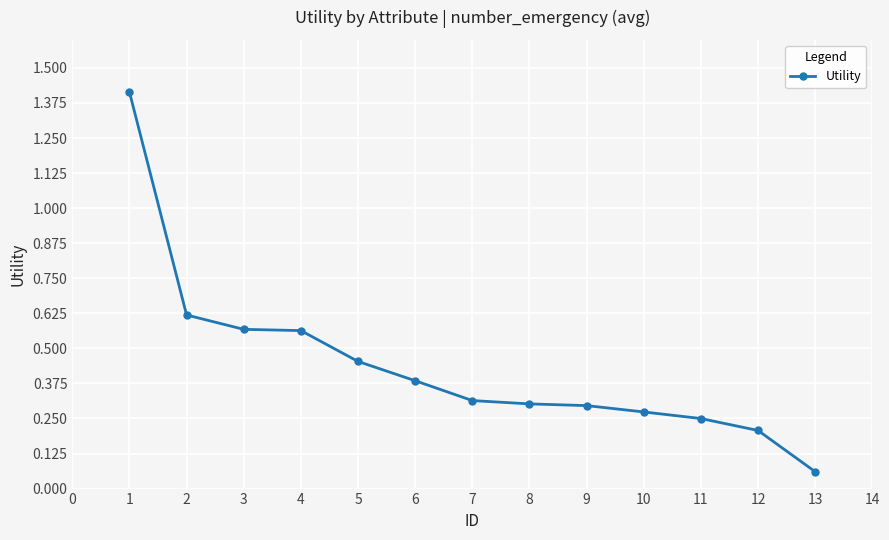

What is the difference between the maximum and second lowest values?

1.2